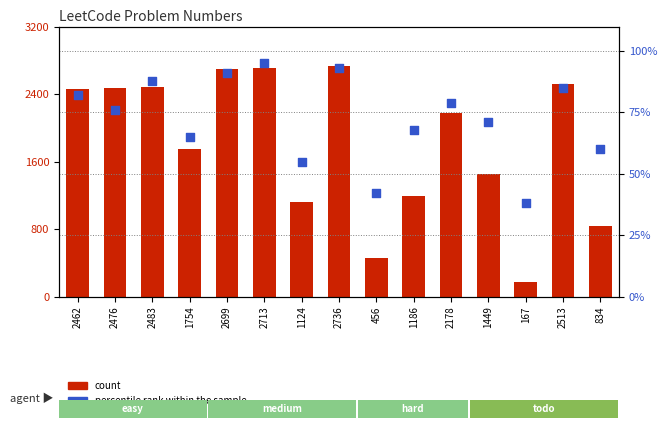

At how many categories does at least one series exceed 1944?

8